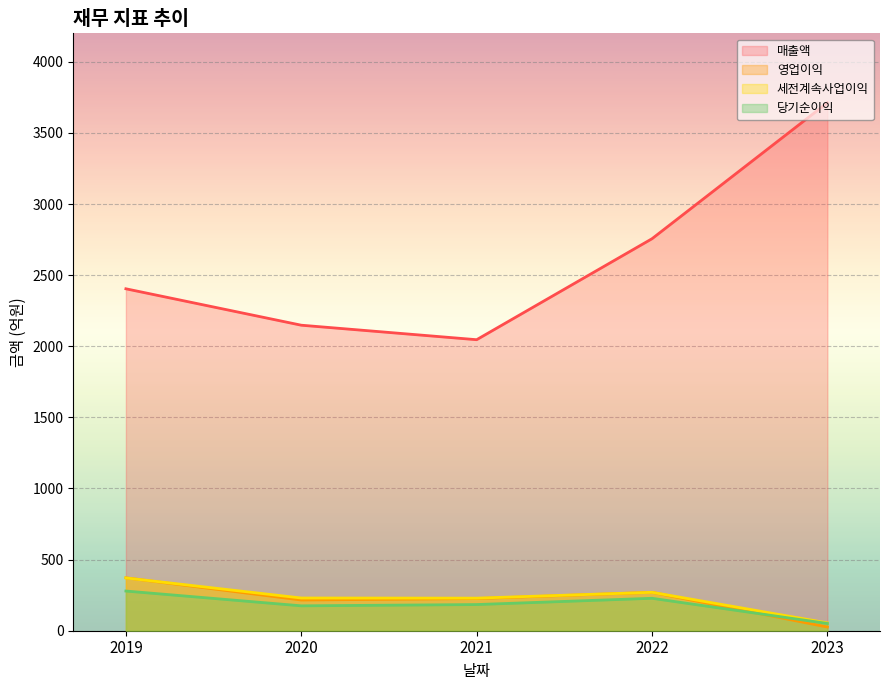

Reading left to right, extract all data points from this chart.

매출액: 2404	2148	2046	2756	3712
영업이익: 372	216	226	270	26
세전계속사업이익: 371	230	229	270	55
당기순이익: 279	175	184	228	51